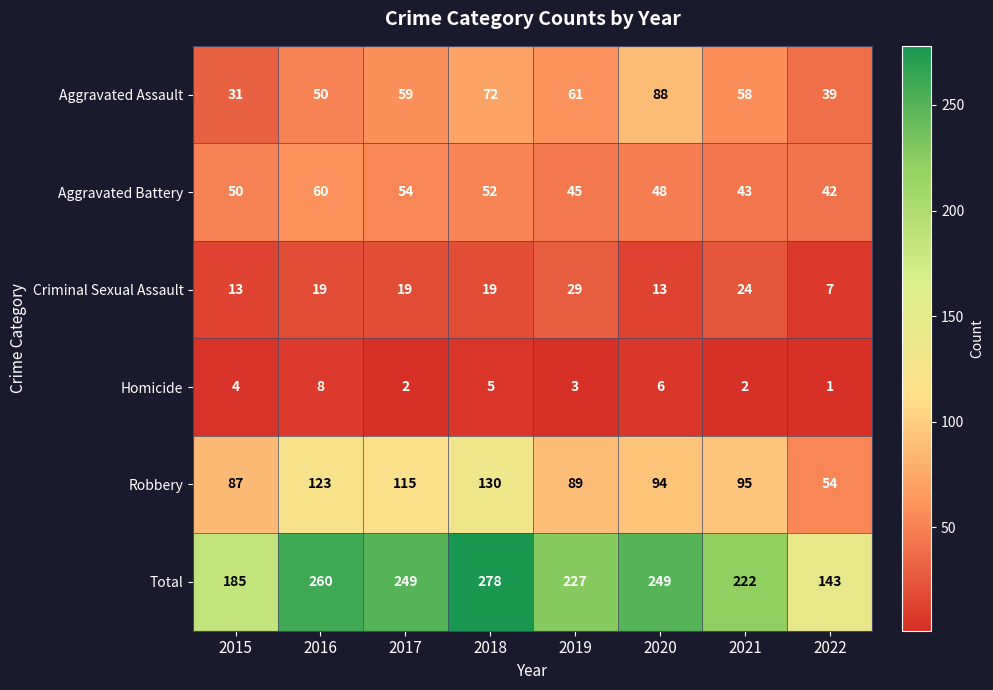

Which label corresponds to the largest value in the chart?

2018